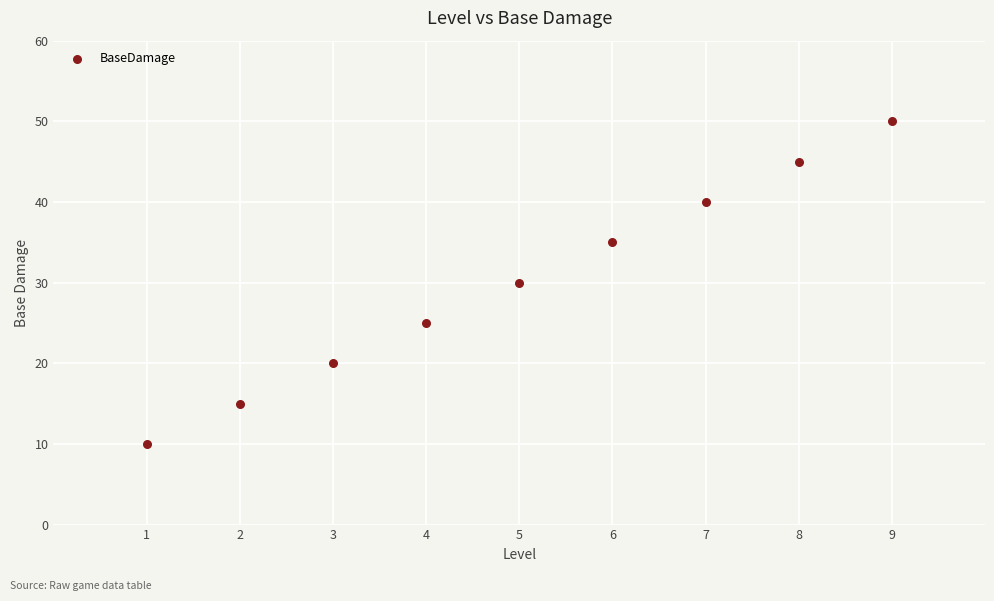

What is the average X value?

5